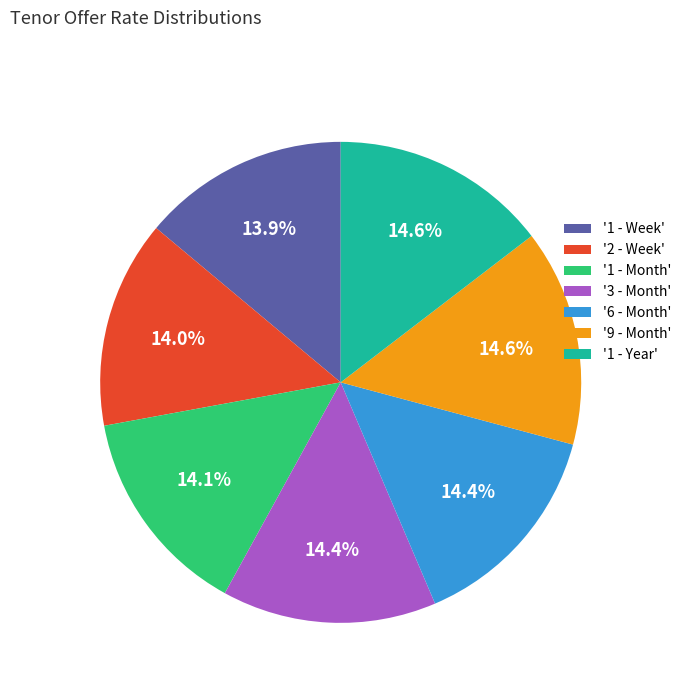

What is the ratio of the value at '9 - Month' to the value at '6 - Month'?

1.0